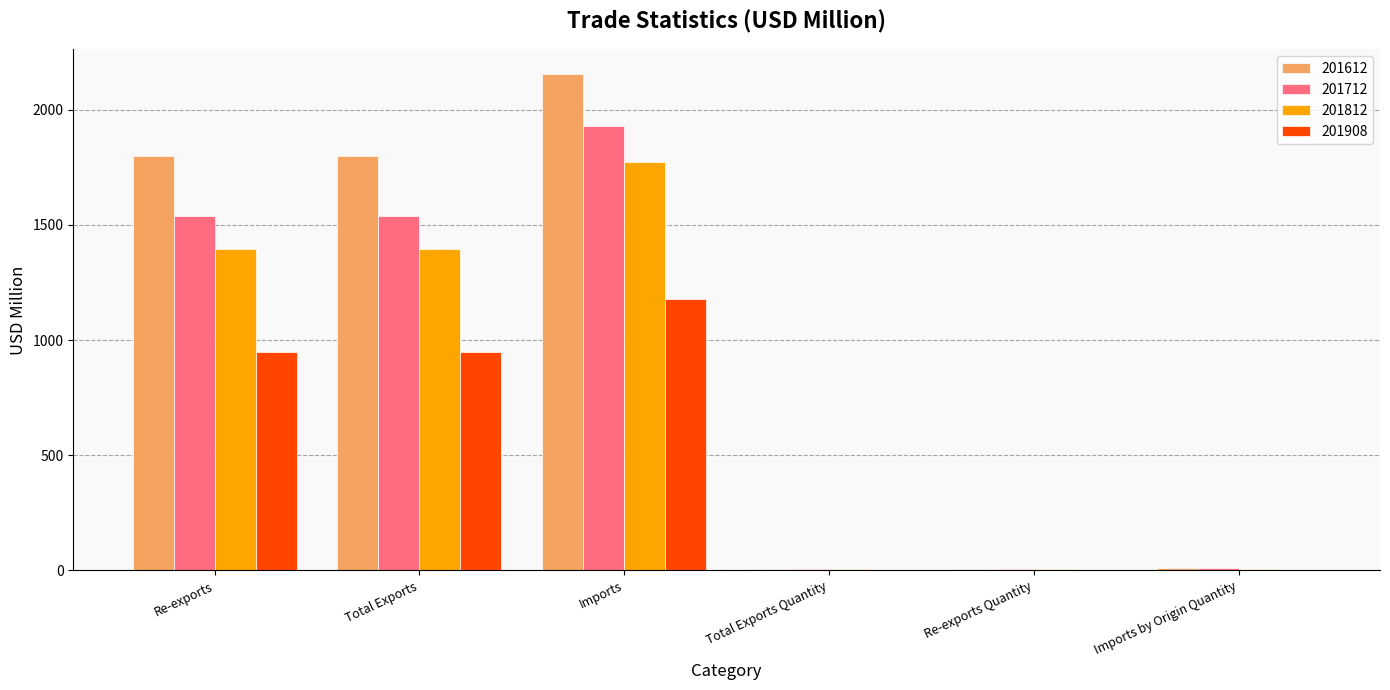

How many groups of bars are there?

6